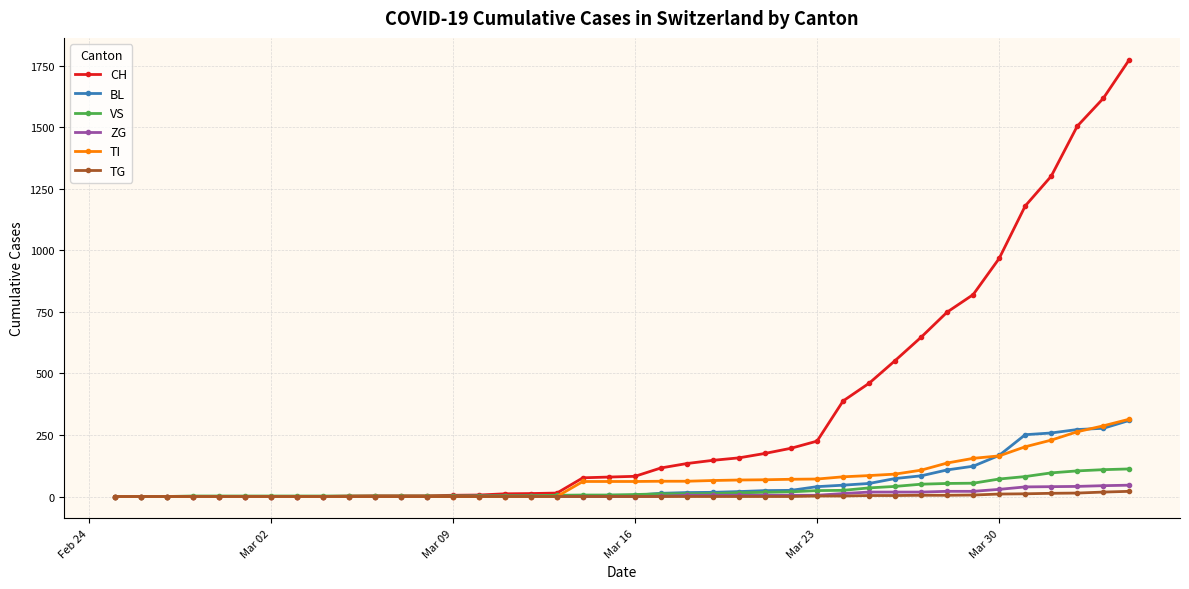

Which series has the largest range (max minus min)?

CH